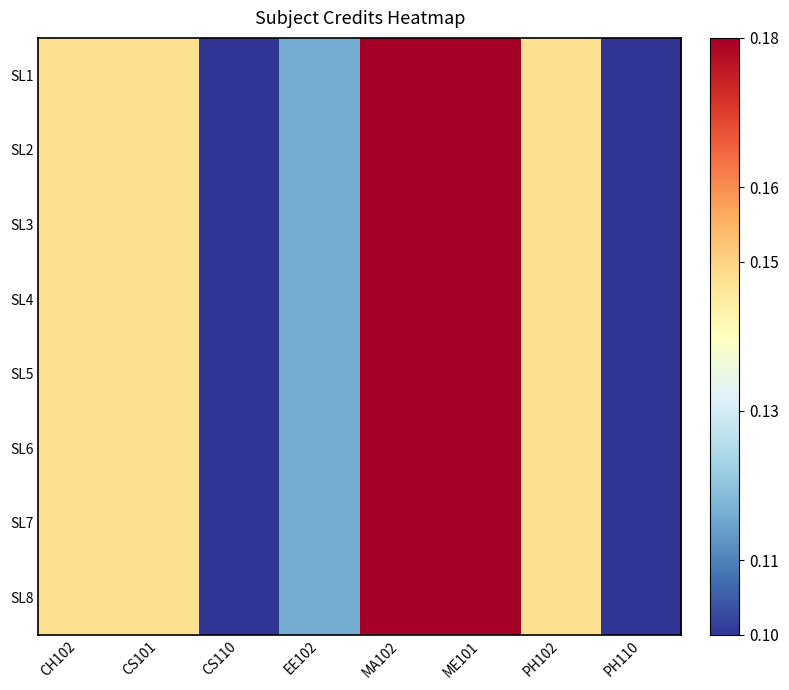

List the series in order of their peak value, highest first.

SL1, SL2, SL3, SL4, SL5, SL6, SL7, SL8